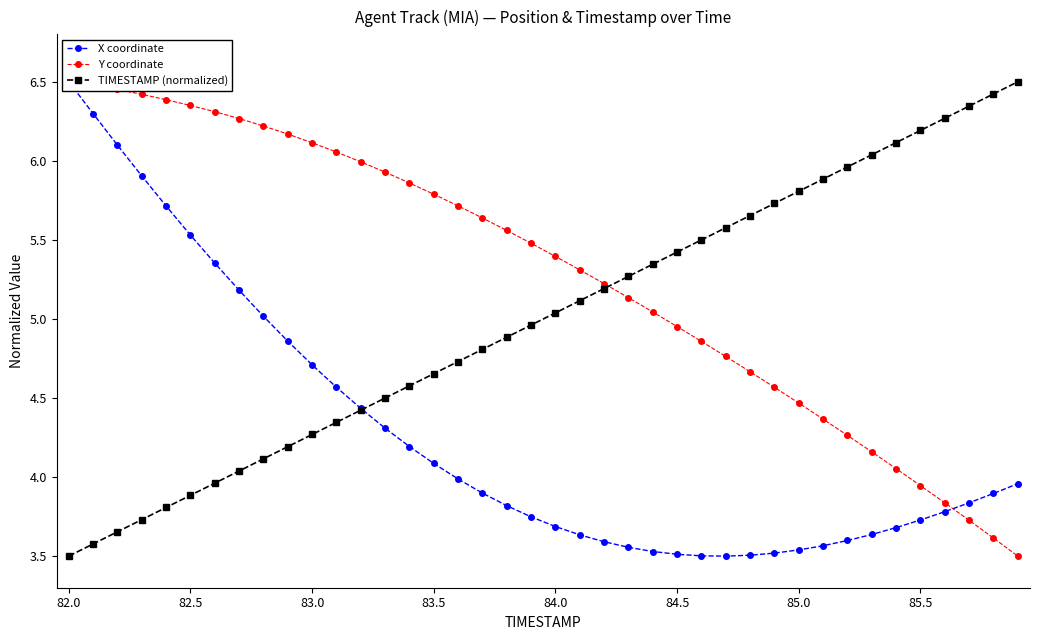

Where does the TIMESTAMP (normalized) series first go above 5?

84.0